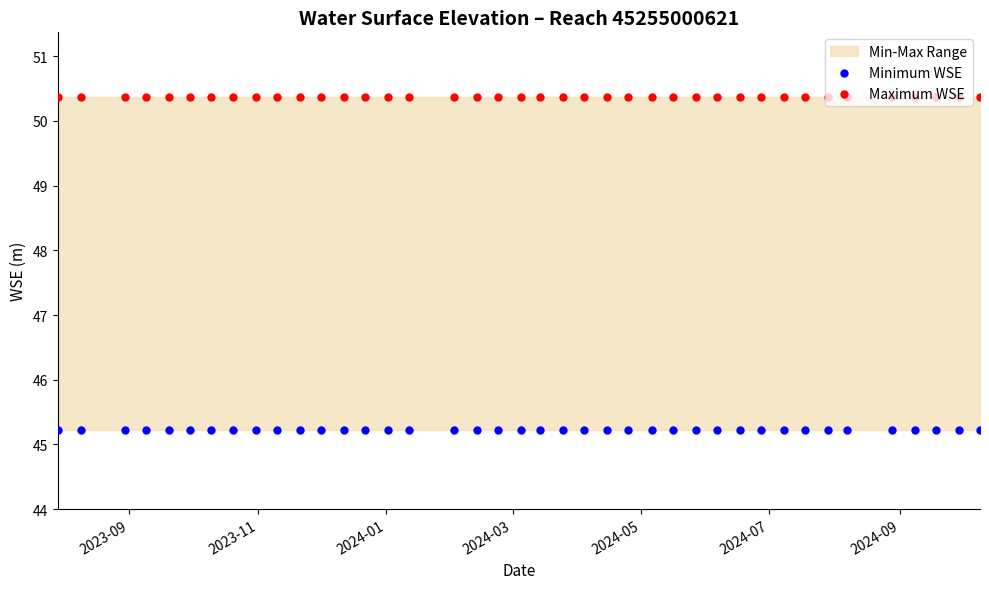

Which series has the largest Y range (max minus min)?

Minimum WSE